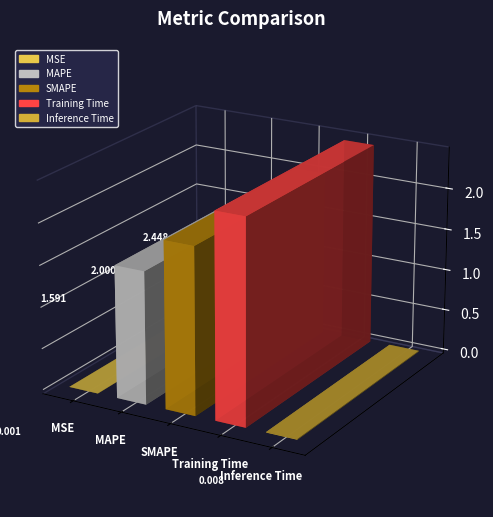

Does the chart contain any negative values?

No